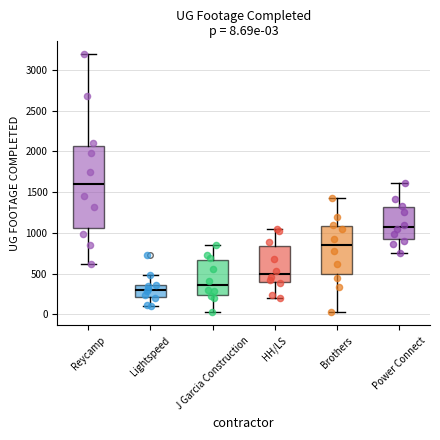

Which box's median line is the highest?

Reycamp